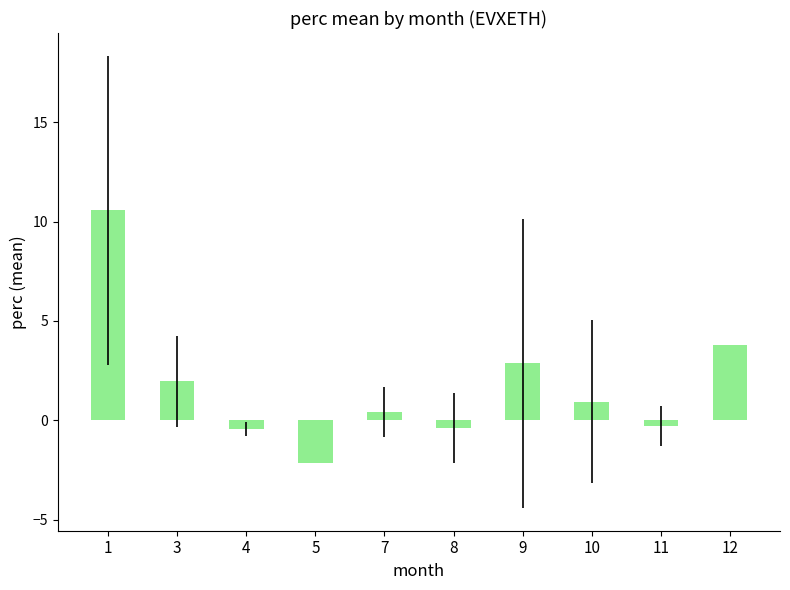

What value does the data have at 10?

0.9